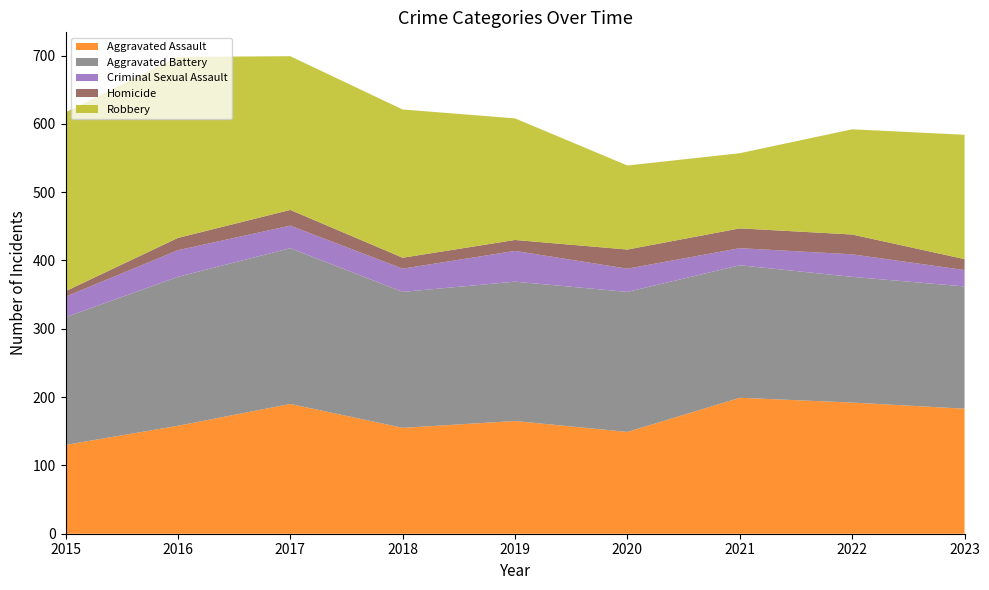

Reading left to right, extract all data points from this chart.

Aggravated Assault: 2015=130	2016=158	2017=190	2018=155	2019=165	2020=149	2021=199	2022=192	2023=183
Aggravated Battery: 2015=187	2016=218	2017=228	2018=199	2019=204	2020=205	2021=194	2022=184	2023=179
Criminal Sexual Assault: 2015=30	2016=39	2017=33	2018=34	2019=45	2020=34	2021=25	2022=33	2023=24
Homicide: 2015=8	2016=18	2017=23	2018=16	2019=16	2020=28	2021=29	2022=29	2023=16
Robbery: 2015=262	2016=265	2017=225	2018=217	2019=178	2020=123	2021=110	2022=154	2023=182